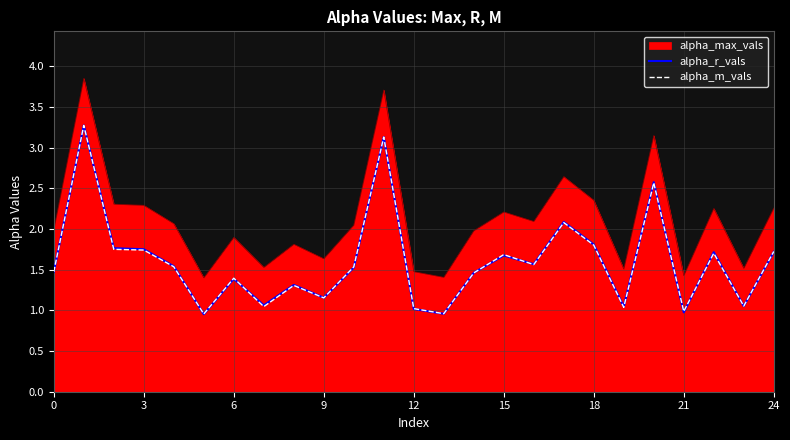

Which series has the largest range (max minus min)?

alpha_max_vals